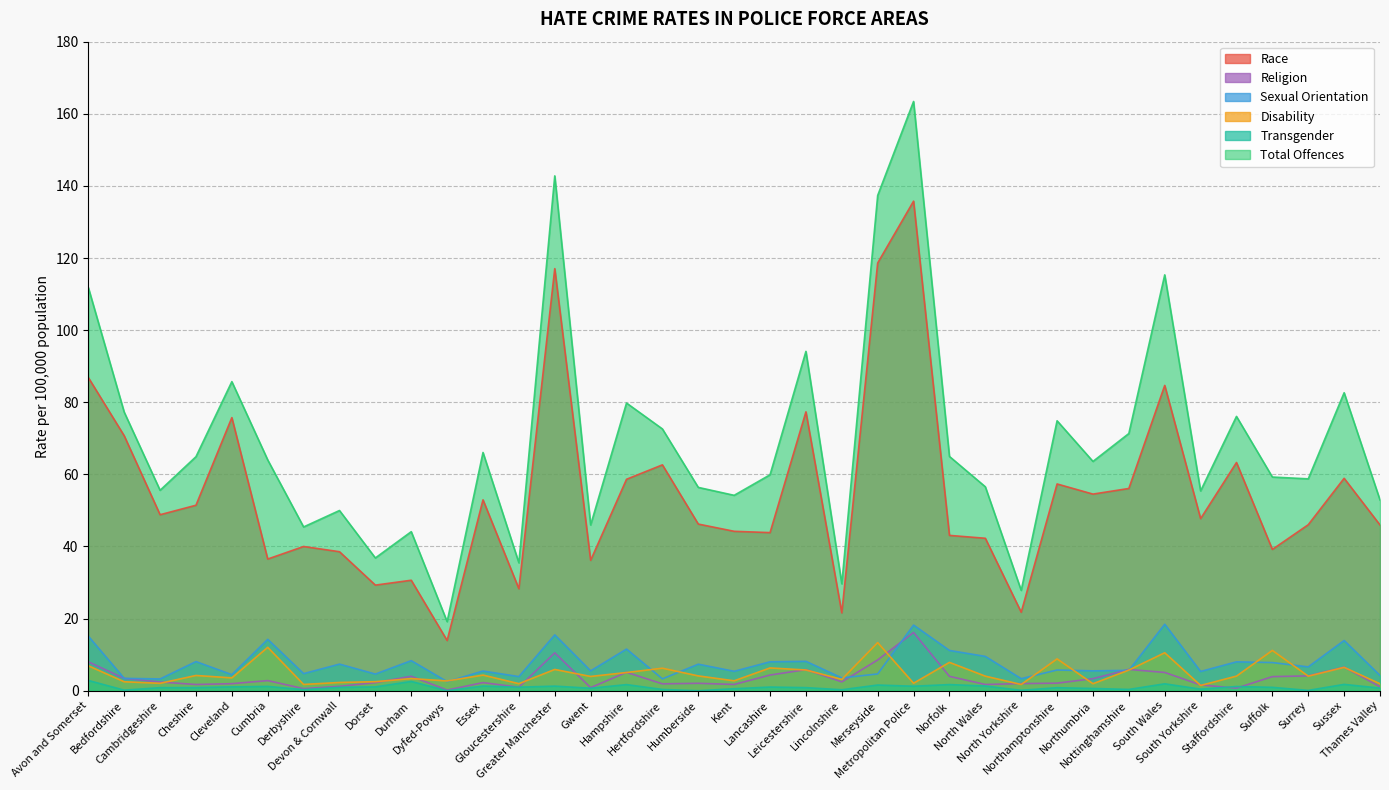

The Total Offences series shows 36.8 at Dorset. True or false?

True